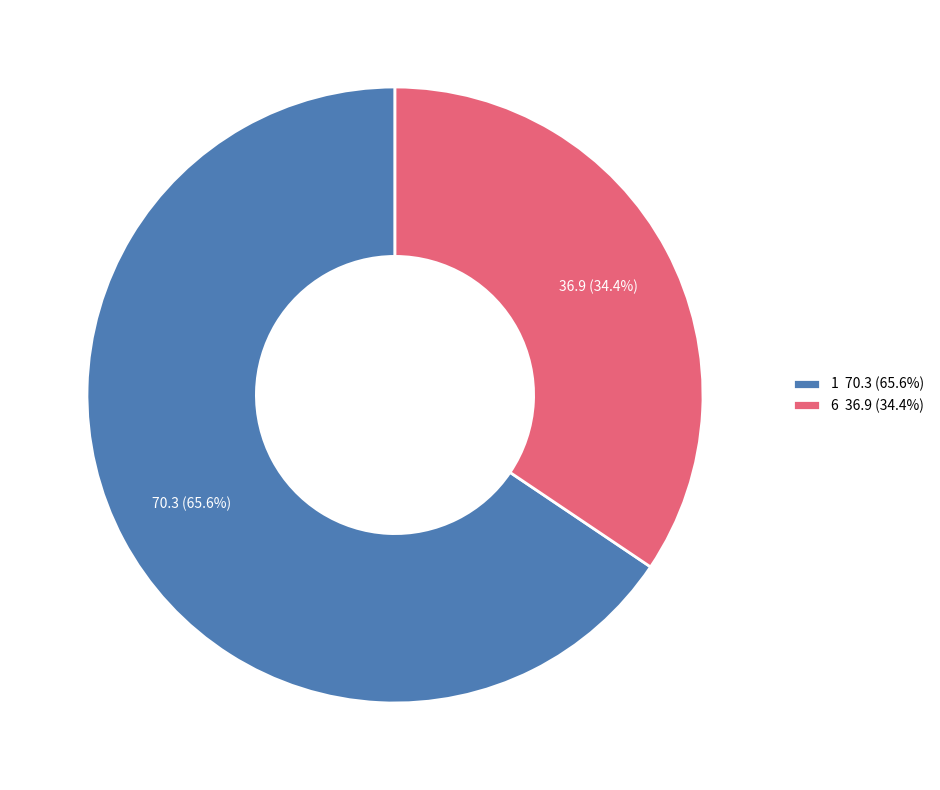

To the nearest percent, what percentage of the pie is 1?

66%